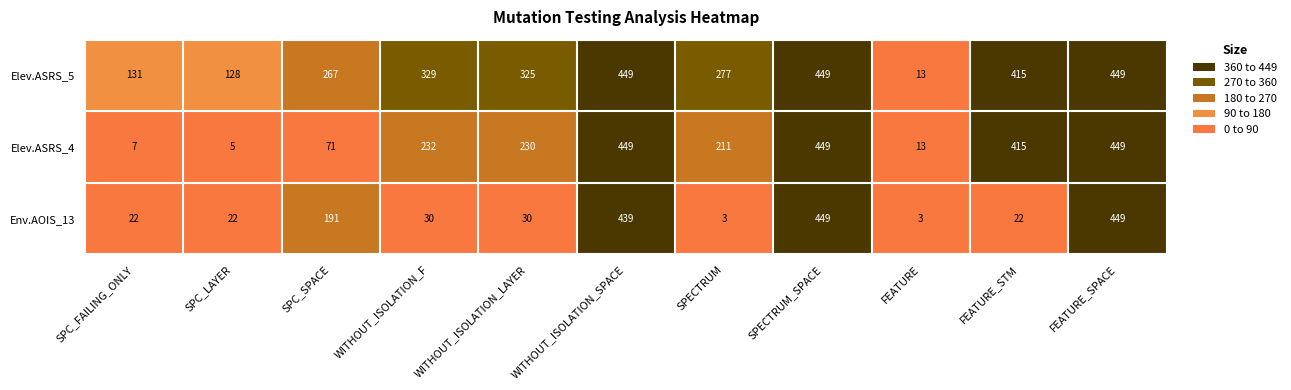

Which series has the largest range (max minus min)?

Env.AOIS_13